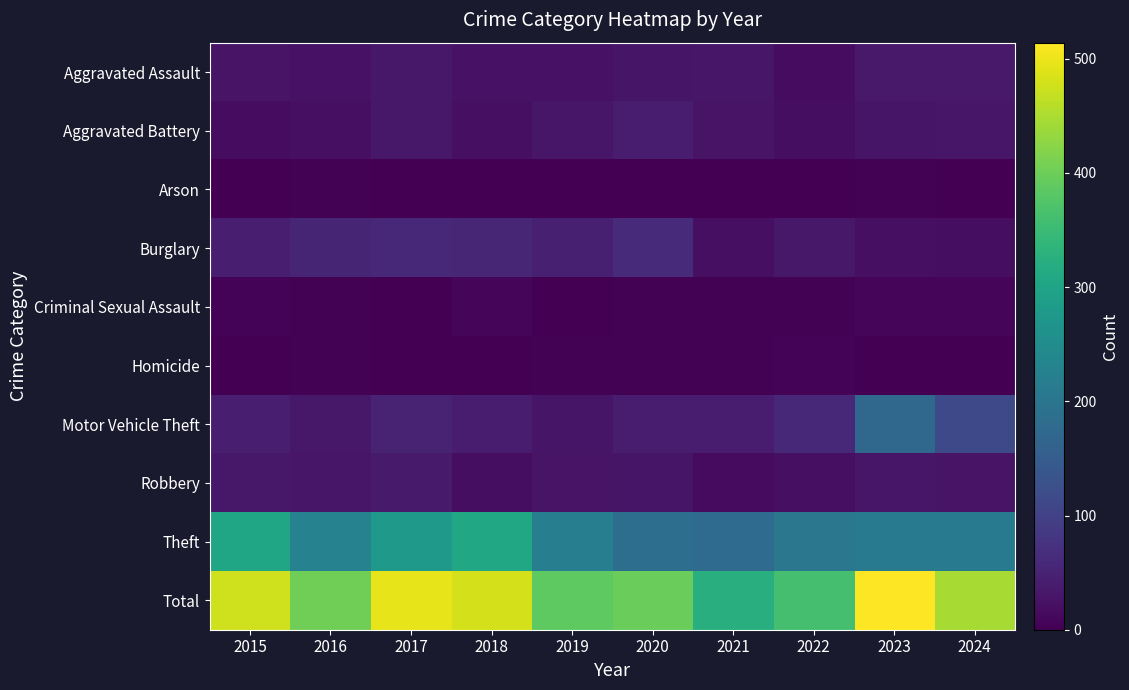

Reading left to right, list all the values displayed in this chart.

Aggravated Assault: 2015=27	2016=25	2017=33	2018=26	2019=26	2020=29	2021=32	2022=18	2023=35	2024=36
Aggravated Battery: 2015=17	2016=21	2017=33	2018=22	2019=32	2020=42	2021=27	2022=19	2023=30	2024=31
Arson: 2015=0	2016=3	2017=0	2018=2	2019=0	2020=1	2021=0	2022=0	2023=4	2024=1
Burglary: 2015=44	2016=54	2017=59	2018=55	2019=45	2020=62	2021=21	2022=34	2023=21	2024=20
Criminal Sexual Assault: 2015=5	2016=4	2017=2	2018=7	2019=2	2020=4	2021=4	2022=4	2023=7	2024=7
Homicide: 2015=2	2016=3	2017=2	2018=2	2019=4	2020=3	2021=3	2022=6	2023=1	2024=0
Motor Vehicle Theft: 2015=44	2016=34	2017=51	2018=42	2019=30	2020=41	2021=39	2022=57	2023=171	2024=113
Robbery: 2015=34	2016=31	2017=37	2018=19	2019=28	2020=29	2021=16	2022=22	2023=32	2024=28
Theft: 2015=304	2016=228	2017=277	2018=306	2019=219	2020=185	2021=180	2022=203	2023=213	2024=210
Total: 2015=477	2016=403	2017=494	2018=481	2019=386	2020=396	2021=322	2022=363	2023=514	2024=446